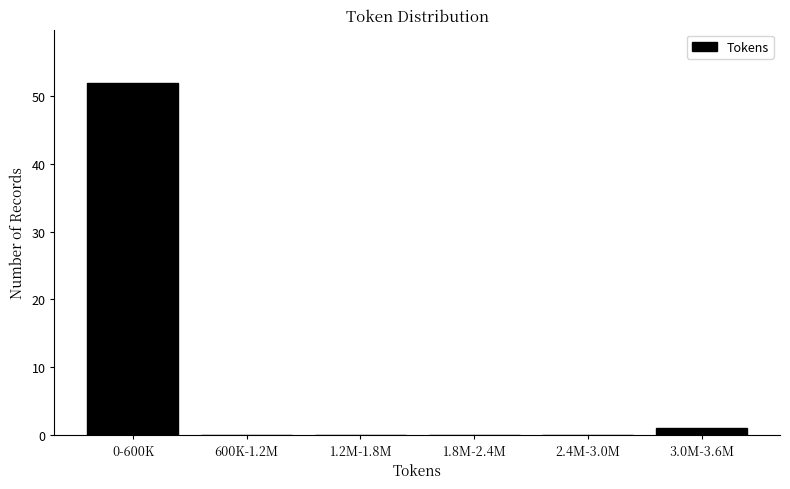

Reading left to right, list all the values displayed in this chart.

0-600K=52	600K-1.2M=0	1.2M-1.8M=0	1.8M-2.4M=0	2.4M-3.0M=0	3.0M-3.6M=1